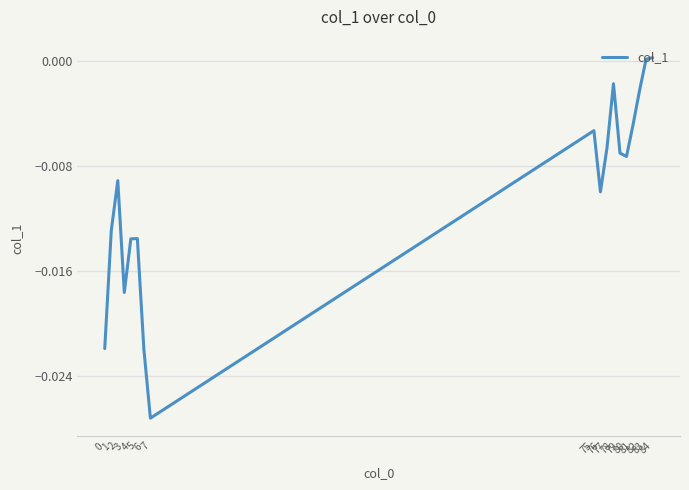

The value at 1 is -0.0. True or false?

False